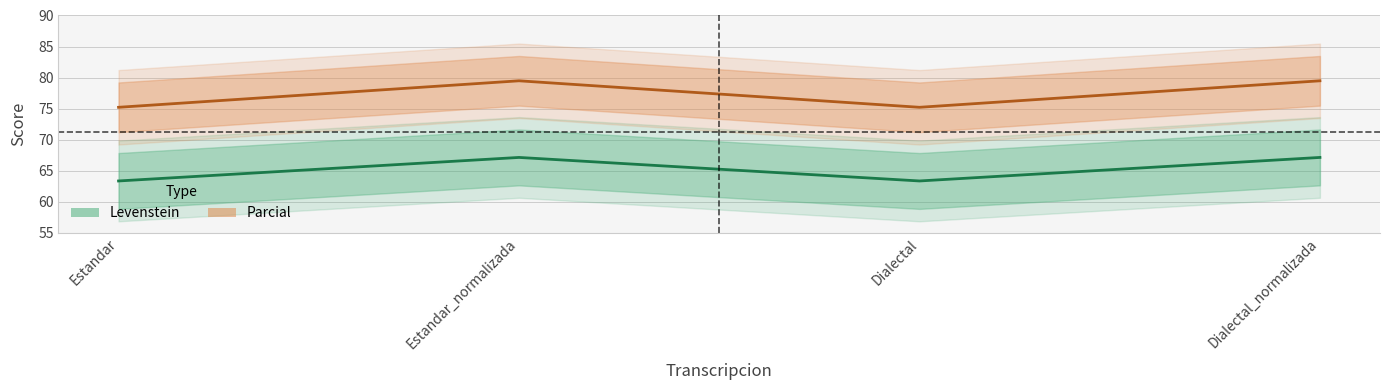

What is the value of the Levenstein point at the 1st from the left?

63.3